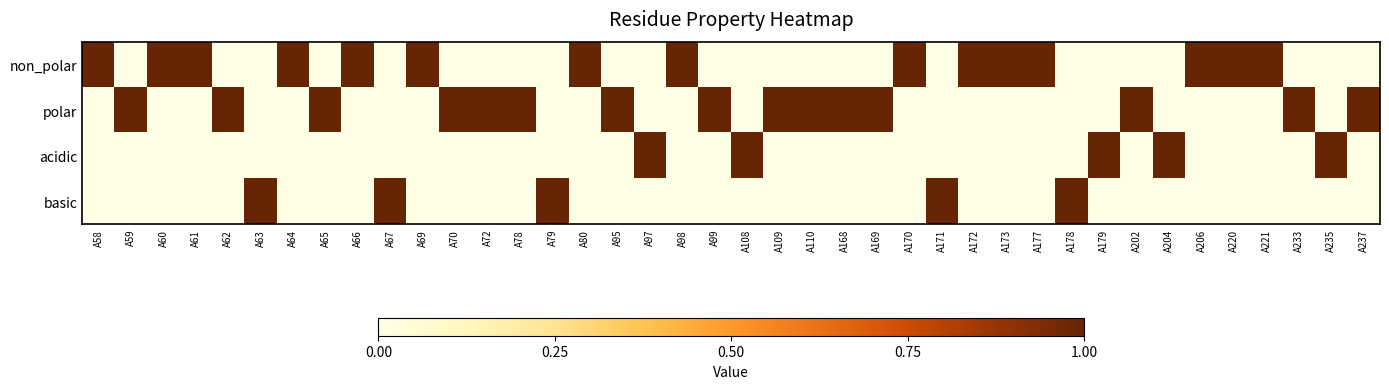

At how many categories does at least one series exceed 0?

40